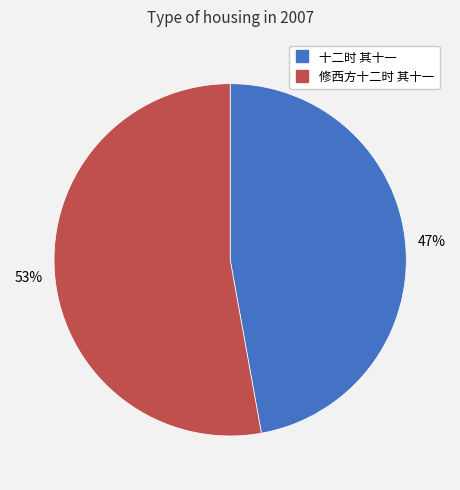

Which slice represents more than half of the pie?

修西方十二时 其十一